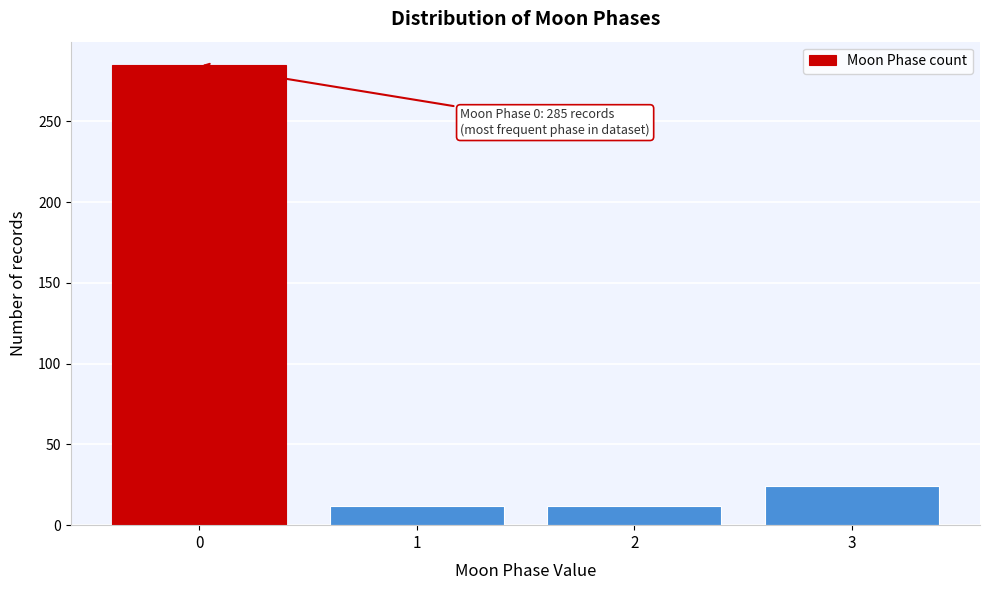

Reading left to right, what are all the values shown in this chart?

0=285	1=12	2=12	3=24